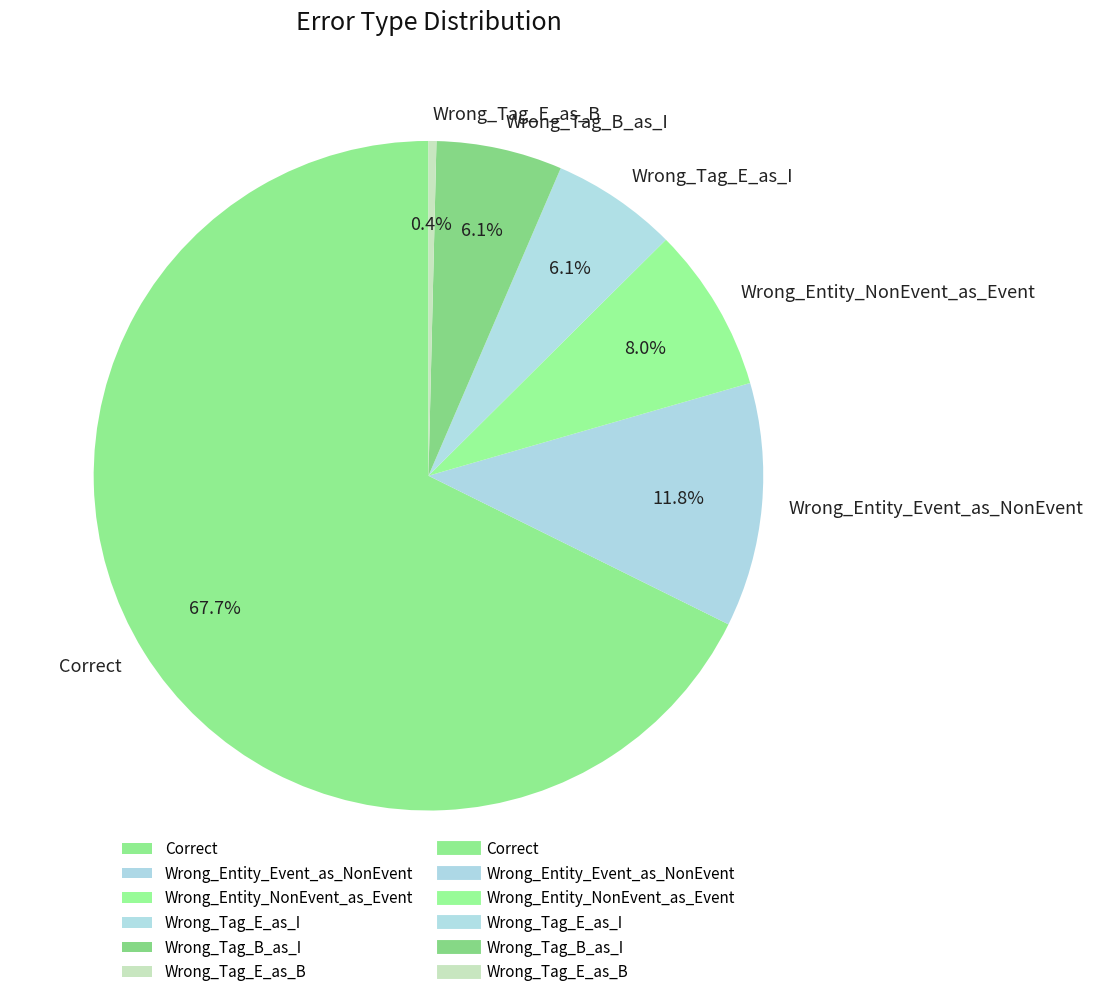

How many segments does this pie chart have?

6